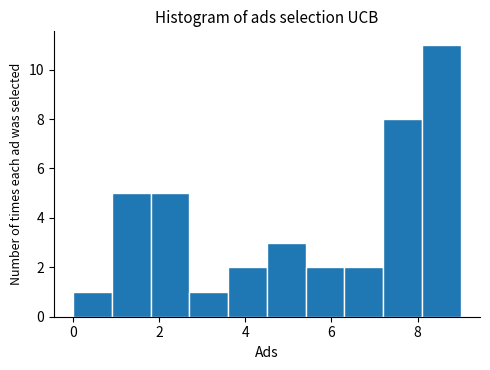

Reading left to right, list every bar in this chart as the range it spans on the x-axis followed by its height. Neither the bar edges nor the heights are printed on the chart, so give them approximately, as read against the axes.

0.0 to 0.9: 1
0.9 to 1.8: 5
1.8 to 2.7: 5
2.7 to 3.6: 1
3.6 to 4.5: 2
4.5 to 5.4: 3
5.4 to 6.3: 2
6.3 to 7.2: 2
7.2 to 8.1: 8
8.1 to 9.0: 11